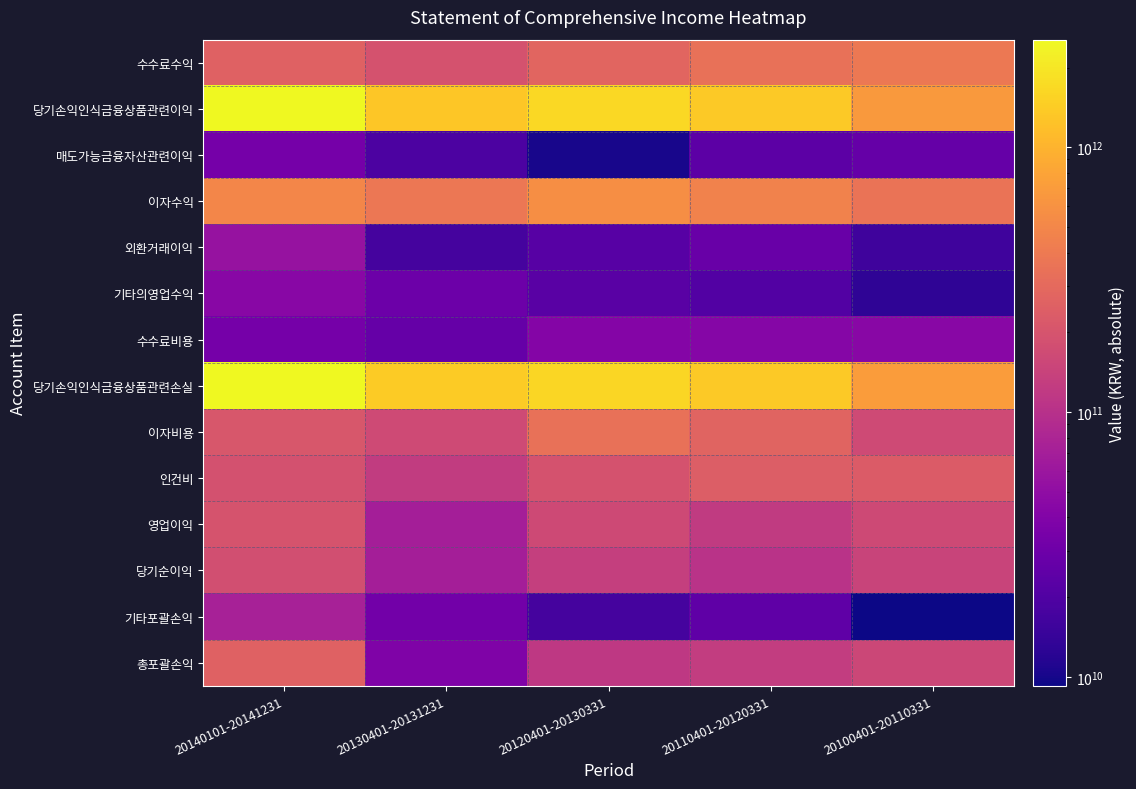

Reading left to right, transcribe all the data shown in this chart.

수수료수익: 20140101-20141231=256295098152	20130401-20131231=194191212553	20120401-20130331=277590142733	20110401-20120331=345322095215	20100401-20110331=391285056855
당기손익인식금융상품관련이익: 20140101-20141231=2503695140349	20130401-20131231=1304351434588	20120401-20130331=1647769058565	20110401-20120331=1356512335405	20100401-20110331=682476967433
매도가능금융자산관련이익: 20140101-20141231=33388254251	20130401-20131231=18829527735	20120401-20130331=10279924785	20110401-20120331=23610100413	20100401-20110331=26684229173
이자수익: 20140101-20141231=497926306411	20130401-20131231=377936893152	20120401-20130331=563384957649	20110401-20120331=468979918911	20100401-20110331=354024460987
외환거래이익: 20140101-20141231=55128176091	20130401-20131231=17328929109	20120401-20130331=22081115388	20110401-20120331=27775848769	20100401-20110331=15748110606
기타의영업수익: 20140101-20141231=44610421097	20130401-20131231=29499305856	20120401-20130331=22298932124	20110401-20120331=20692484302	20100401-20110331=13042874005
수수료비용: 20140101-20141231=33073724296	20130401-20131231=26991302648	20120401-20130331=41560720711	20110401-20120331=42112213362	20100401-20110331=44334196788
당기손익인식금융상품관련손실: 20140101-20141231=2548418766042	20130401-20131231=1396911557012	20120401-20130331=1638710142760	20110401-20120331=1350743080062	20100401-20110331=699254982882
이자비용: 20140101-20141231=210598702117	20130401-20131231=167621364146	20120401-20130331=344153677969	20110401-20120331=267971458249	20100401-20110331=165257019313
인건비: 20140101-20141231=189664350561	20130401-20131231=123429661943	20120401-20130331=193861328757	20110401-20120331=238979850000	20100401-20110331=230250870516
영업이익: 20140101-20141231=199519674610	20130401-20131231=70637133721	20120401-20130331=163768724533	20110401-20120331=122742831550	20100401-20110331=162375751717
당기순이익: 20140101-20141231=182230699392	20130401-20131231=70883924014	20120401-20130331=133516143079	20110401-20120331=103731869099	20100401-20110331=144961334045
기타포괄손익: 20140101-20141231=73956034272	20130401-20131231=31692536118	20120401-20130331=17255492077	20110401-20120331=24858687649	20100401-20110331=9262157608
총포괄손익: 20140101-20141231=256186733664	20130401-20131231=39191387896	20120401-20130331=116260651002	20110401-20120331=128590556748	20100401-20110331=154223491653